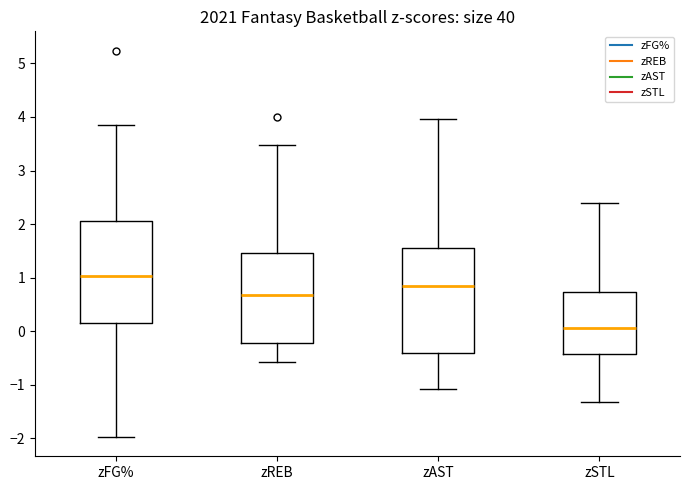

Reading left to right, read every box against the y-axis: the position of its median line, the range the box covers, and the ends of its whiskers. The values are not printed on the chart, so give them approximately, as read against the axis.

zFG%: median 1.0, box 0.2 to 2.1, whiskers -2.0 to 3.9
zREB: median 0.7, box -0.2 to 1.5, whiskers -0.6 to 3.5
zAST: median 0.8, box -0.4 to 1.6, whiskers -1.1 to 4.0
zSTL: median 0.1, box -0.4 to 0.7, whiskers -1.3 to 2.4